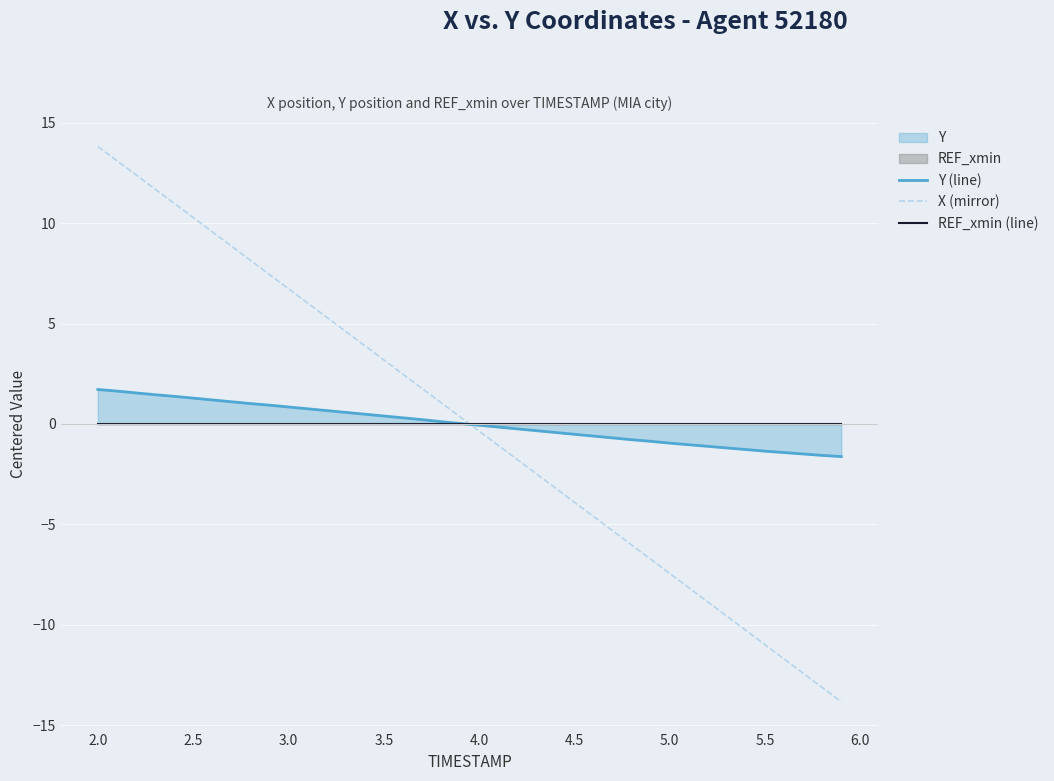

What is the highest value of the X (mirror) series?

13.8